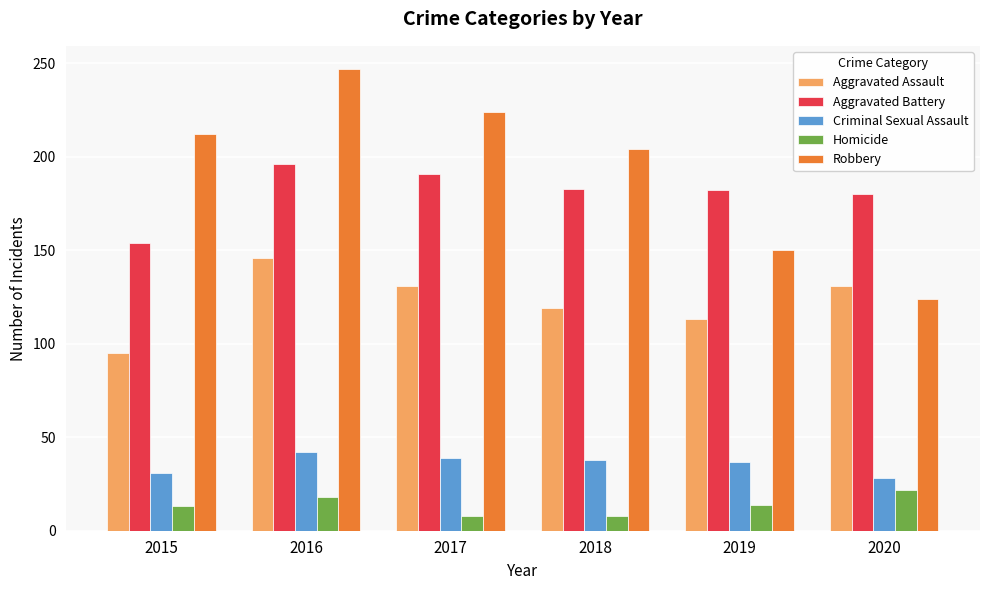

Count the number of data series in this chart.

5